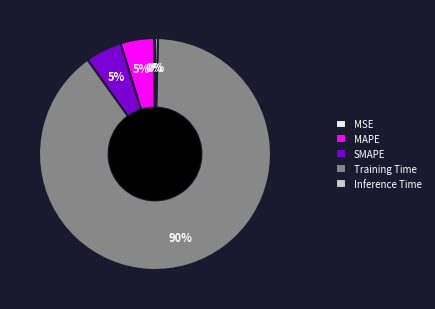

Is Training Time the majority of the pie?

Yes